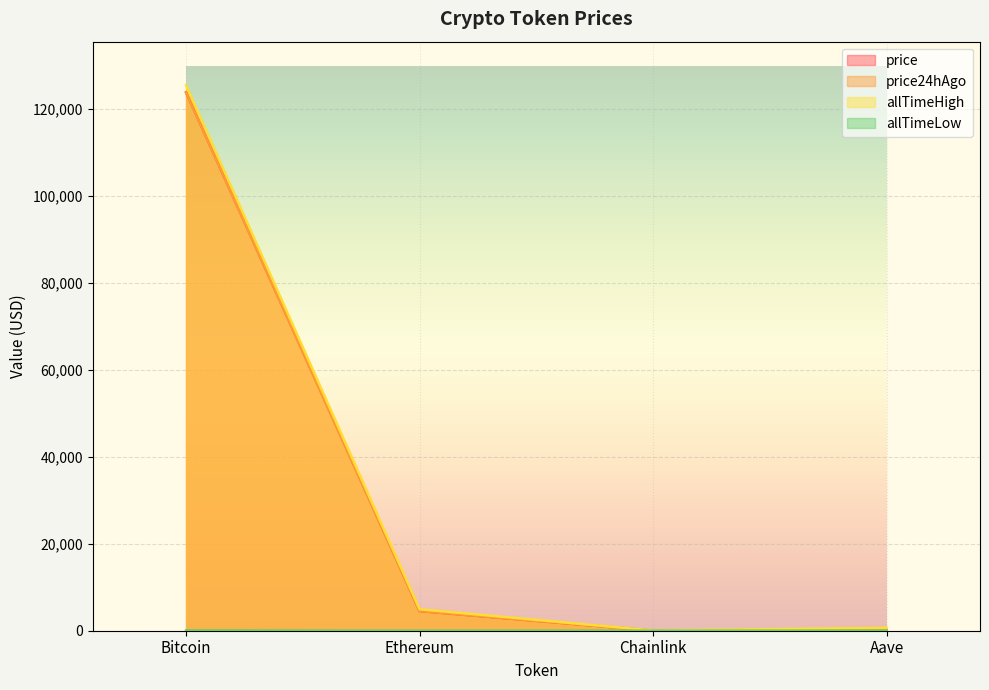

How many lines are shown in the chart?

4